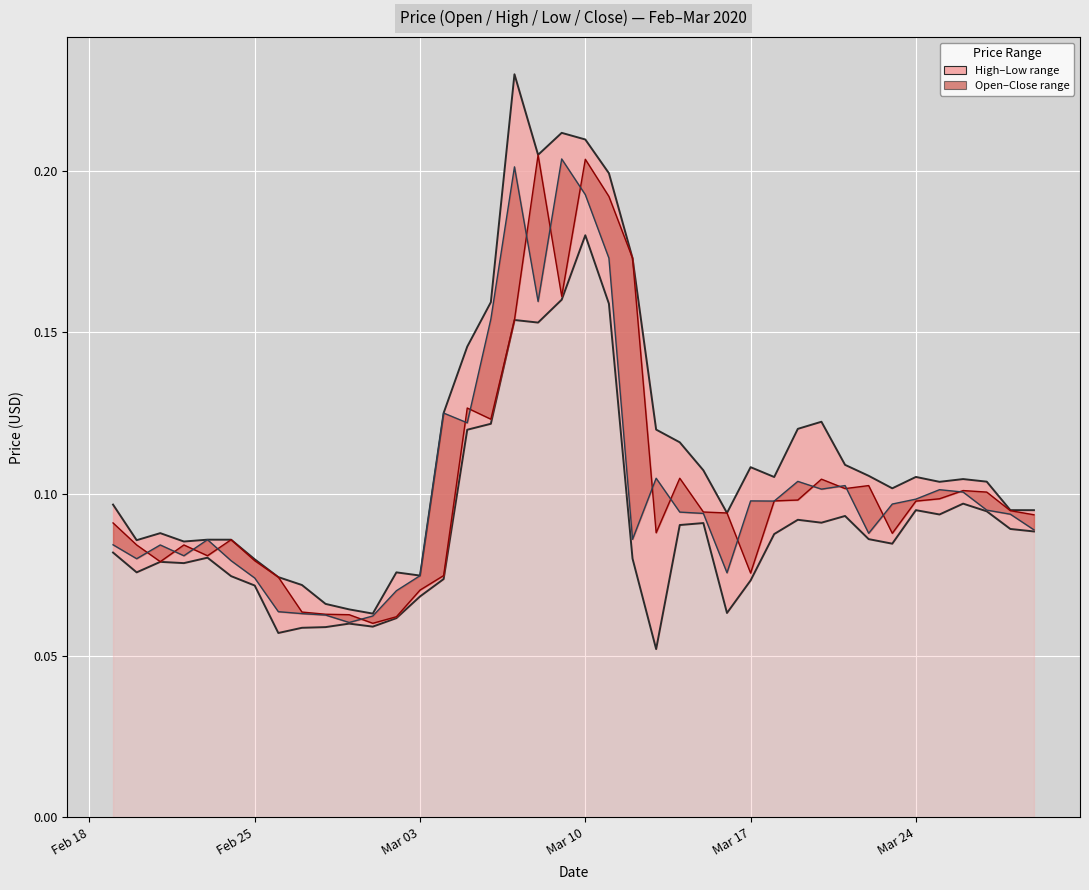

How many series are shown in this chart?

2